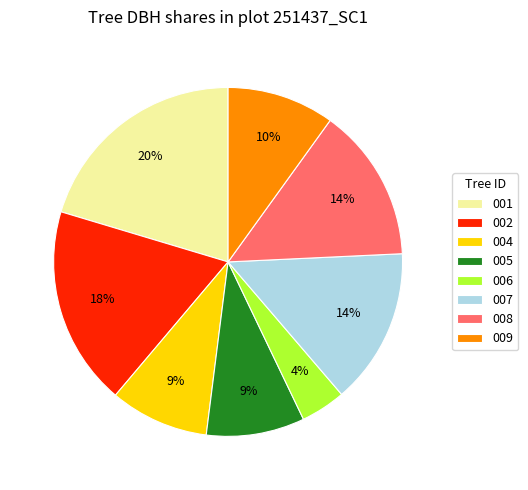

Which category has the biggest portion of the pie?

001